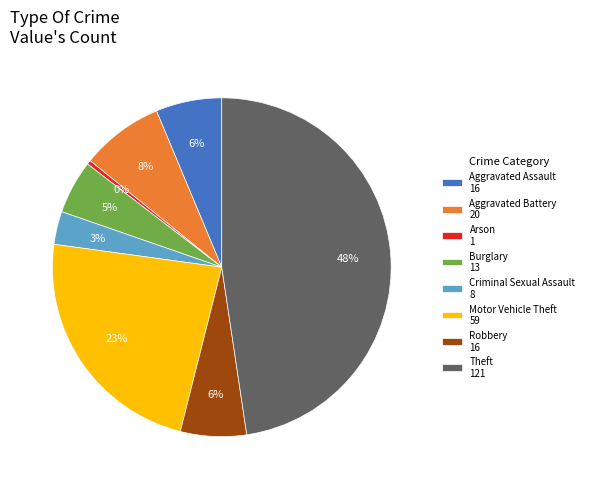

Does Aggravated Assault account for over 50% of the chart?

No